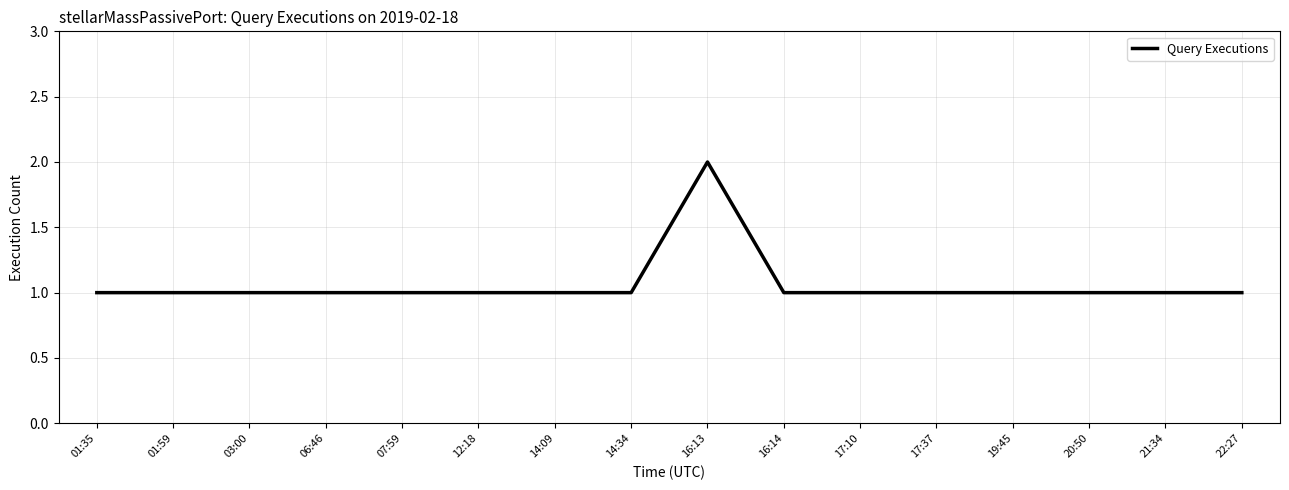

What is the ratio of the value at 01:35 to the value at 06:46?

1.0